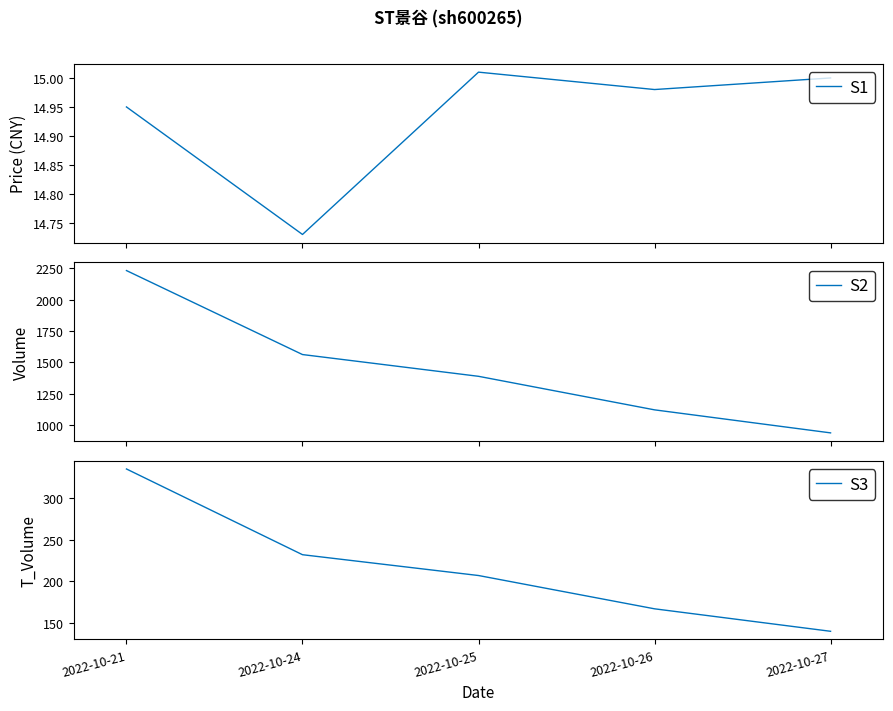

Reading left to right, transcribe all the data shown in this chart.

S1: 14.9	14.7	15.0	15.0	15.0
S2: 2233.0	1562.0	1388.0	1120.0	936.0
S3: 335.0	232.0	207.0	167.0	140.0